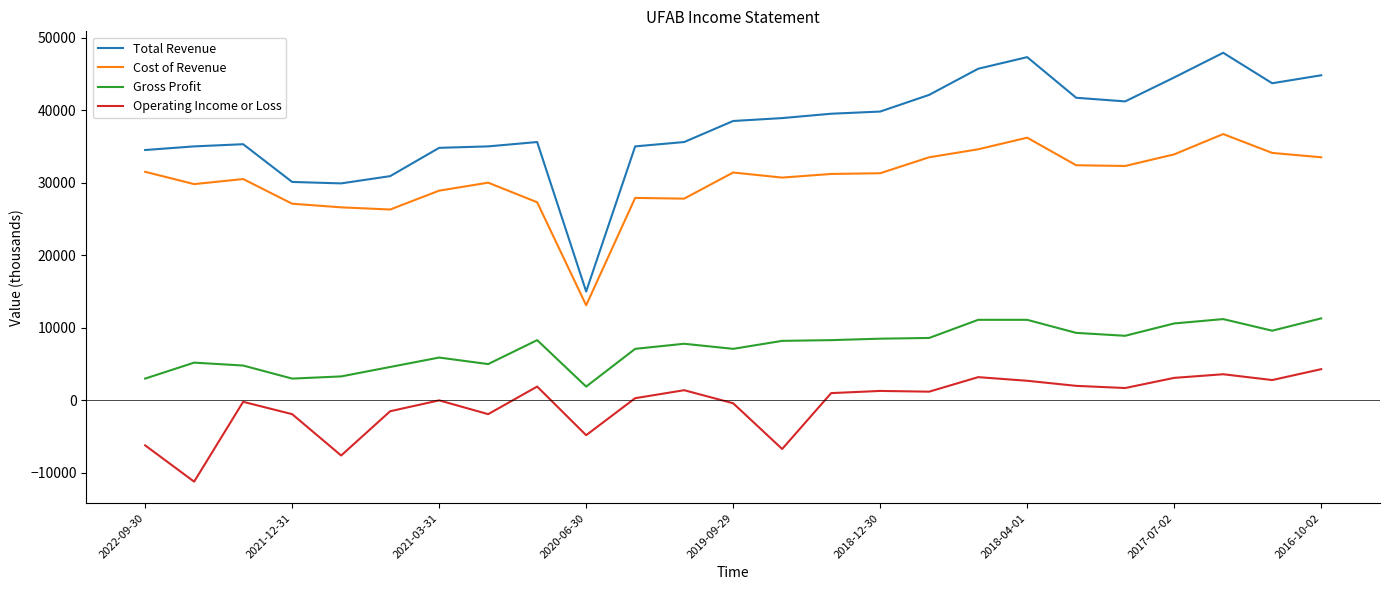

Which series has the widest spread of values?

Total Revenue